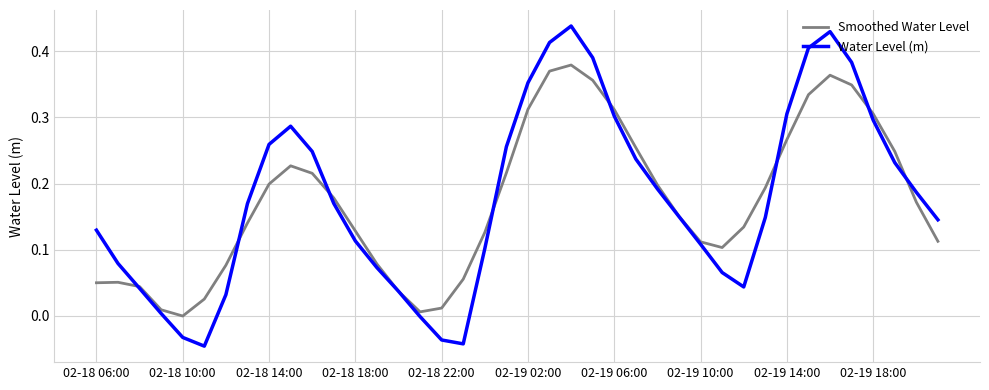

True or false: Smoothed Water Level has more than 1 interior local peaks.

True